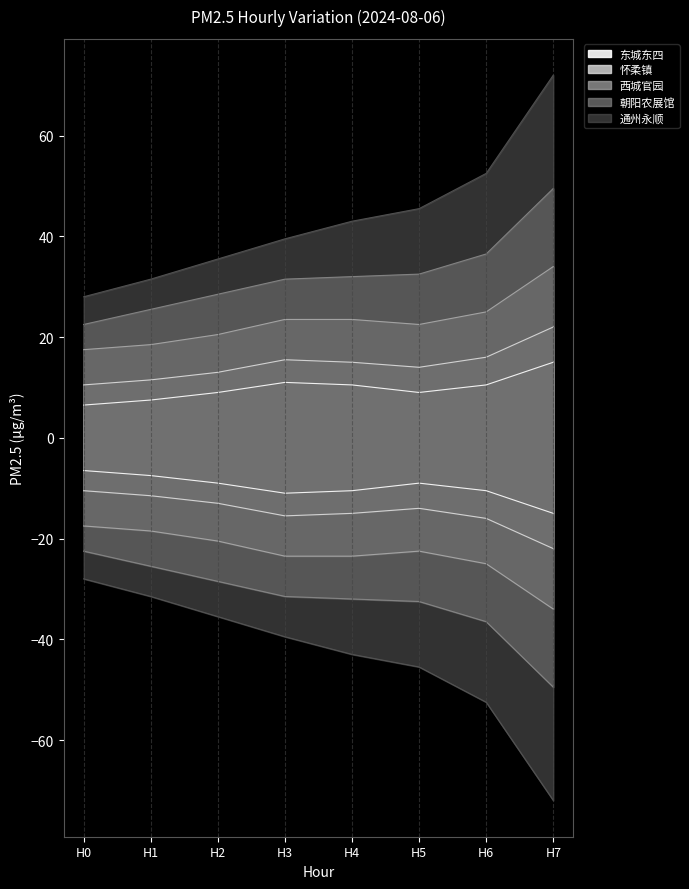

Which category has the highest value across all series?

H7